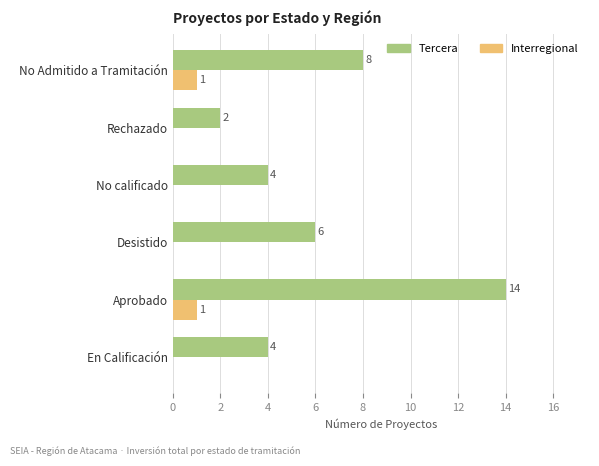

What is the total value across all series at Desistido?

6